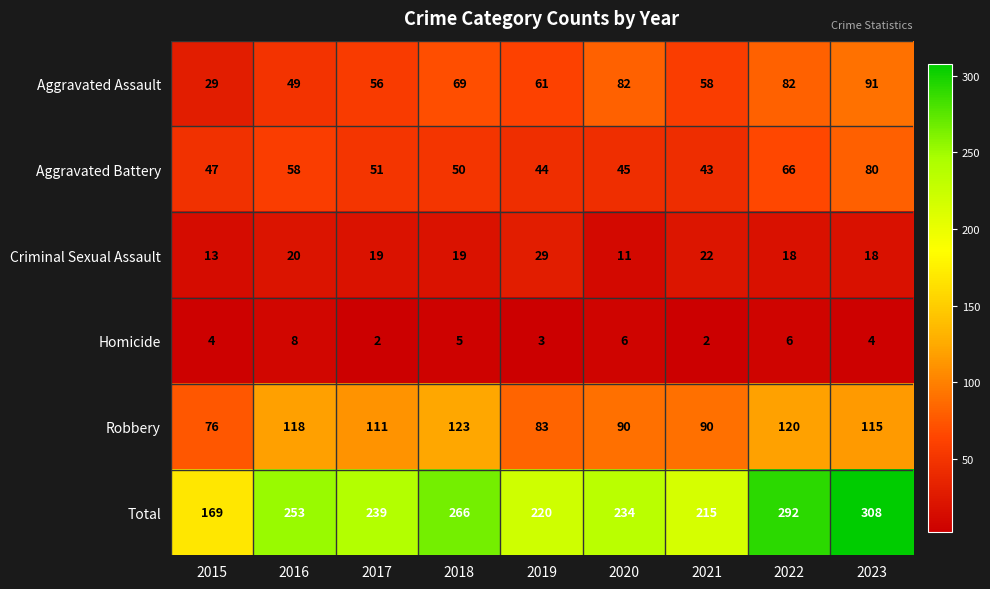

Count the number of data series in this chart.

6